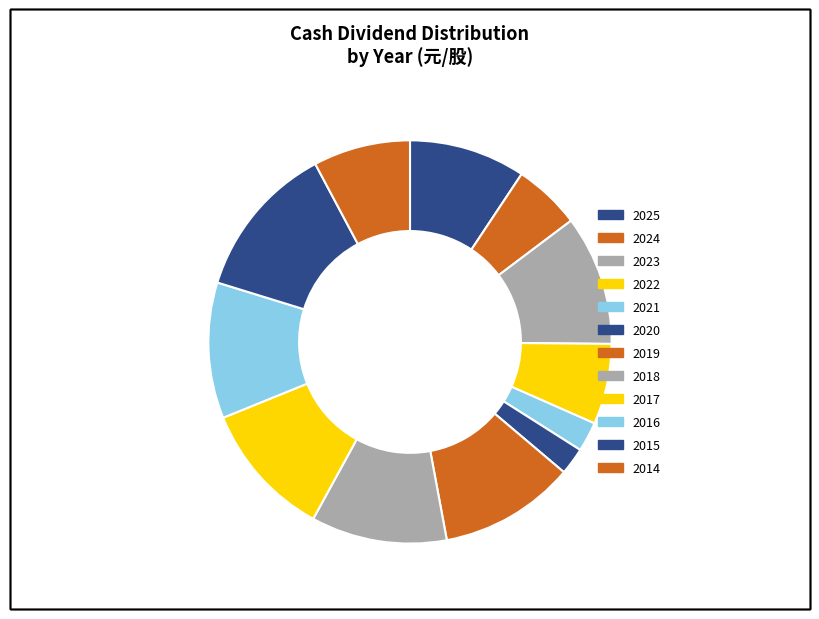

To the nearest percent, what portion does 2016 represent?

11%